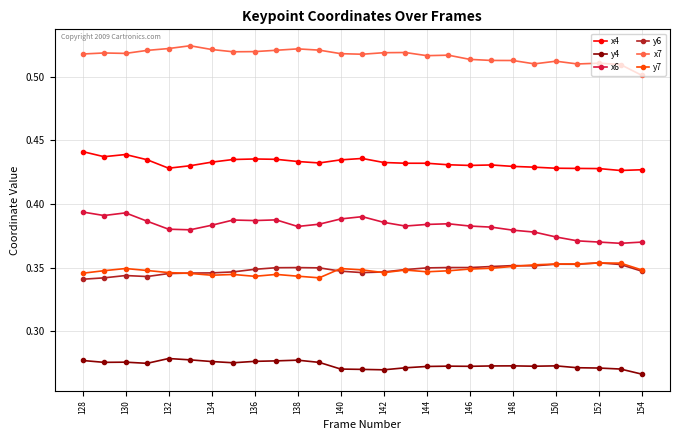

At how many categories does at least one series exceed 0?

27